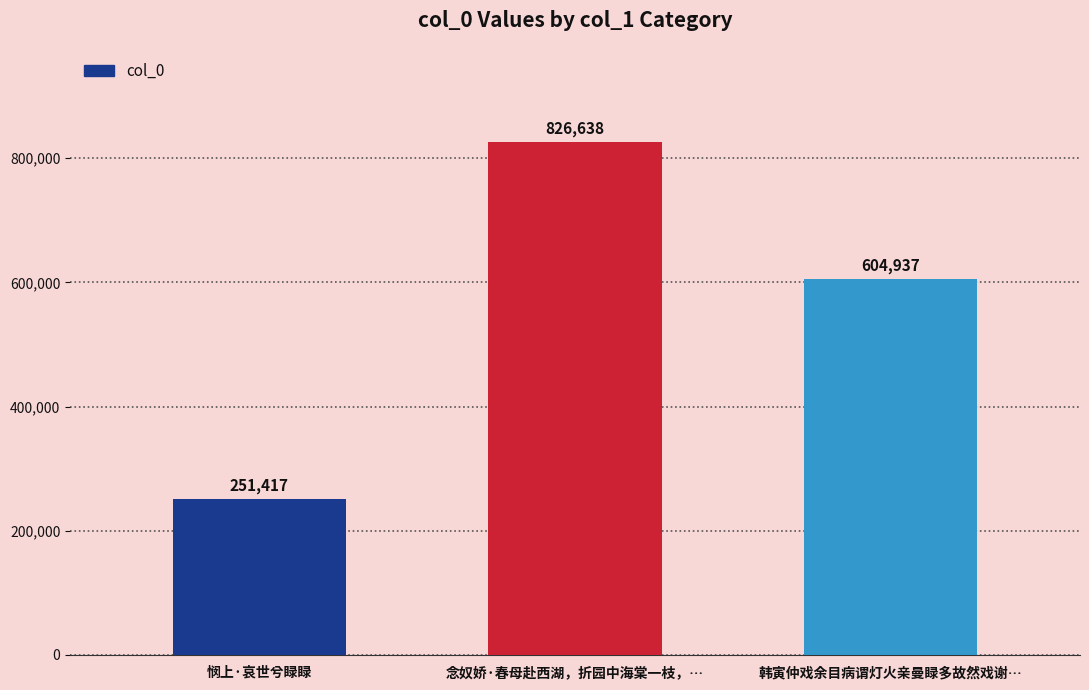

Rank the categories by value from highest to lowest.

念奴娇·春母赴西湖，折园中海棠一枝，…, 韩寅仲戏余目病谓灯火亲曼睩多故然戏谢…, 悯上·哀世兮睩睩